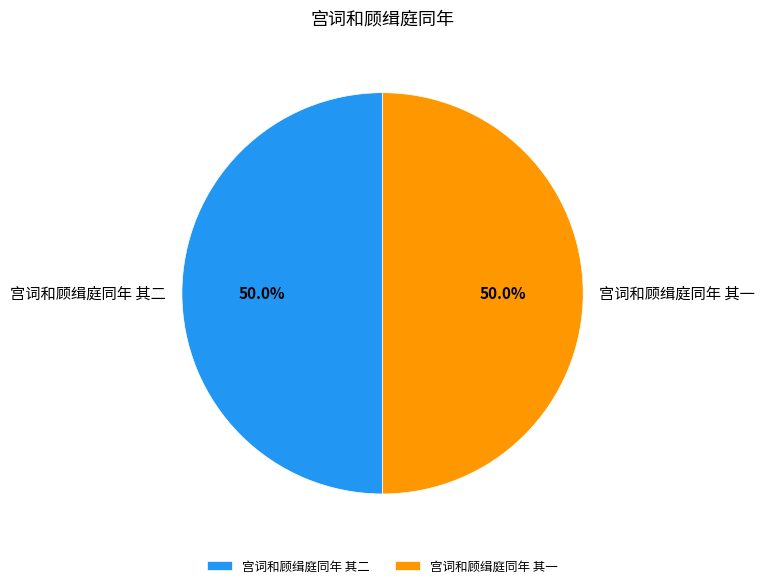

Combined, do 宫词和顾缉庭同年 其一 and 宫词和顾缉庭同年 其二 account for over 50%?

Yes